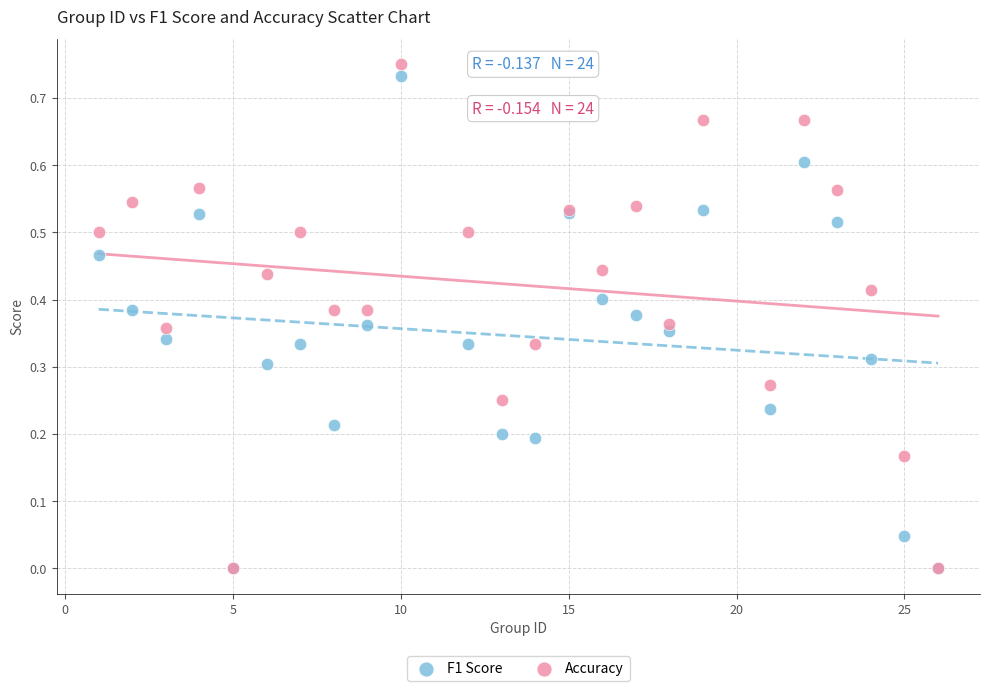

What are all the series names shown in the legend?

F1 Score, Accuracy